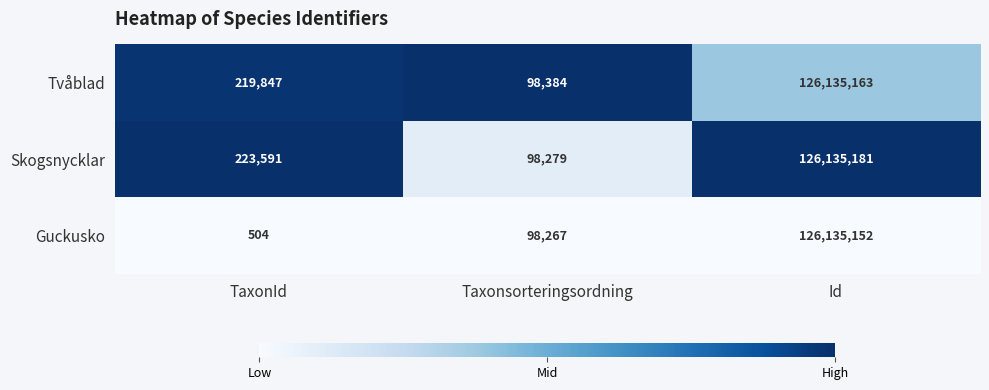

List the labels in order of Skogsnycklar value, largest first.

Id, TaxonId, Taxonsorteringsordning